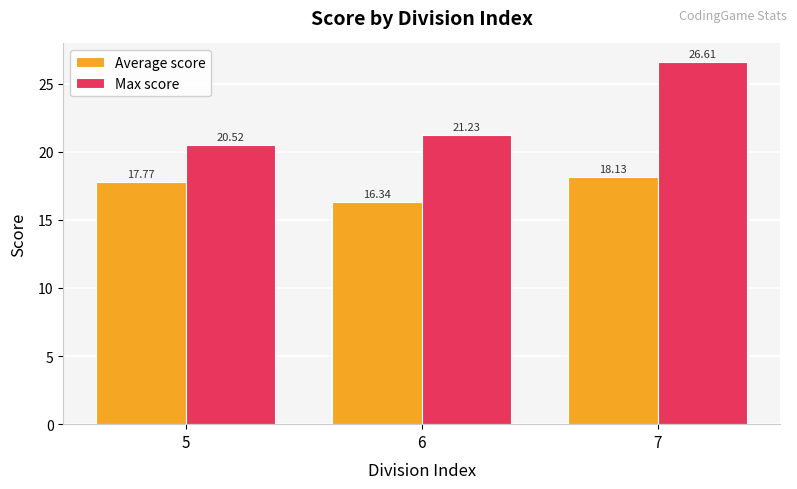

Is it true that Max score equals 26.6 at 7?

True